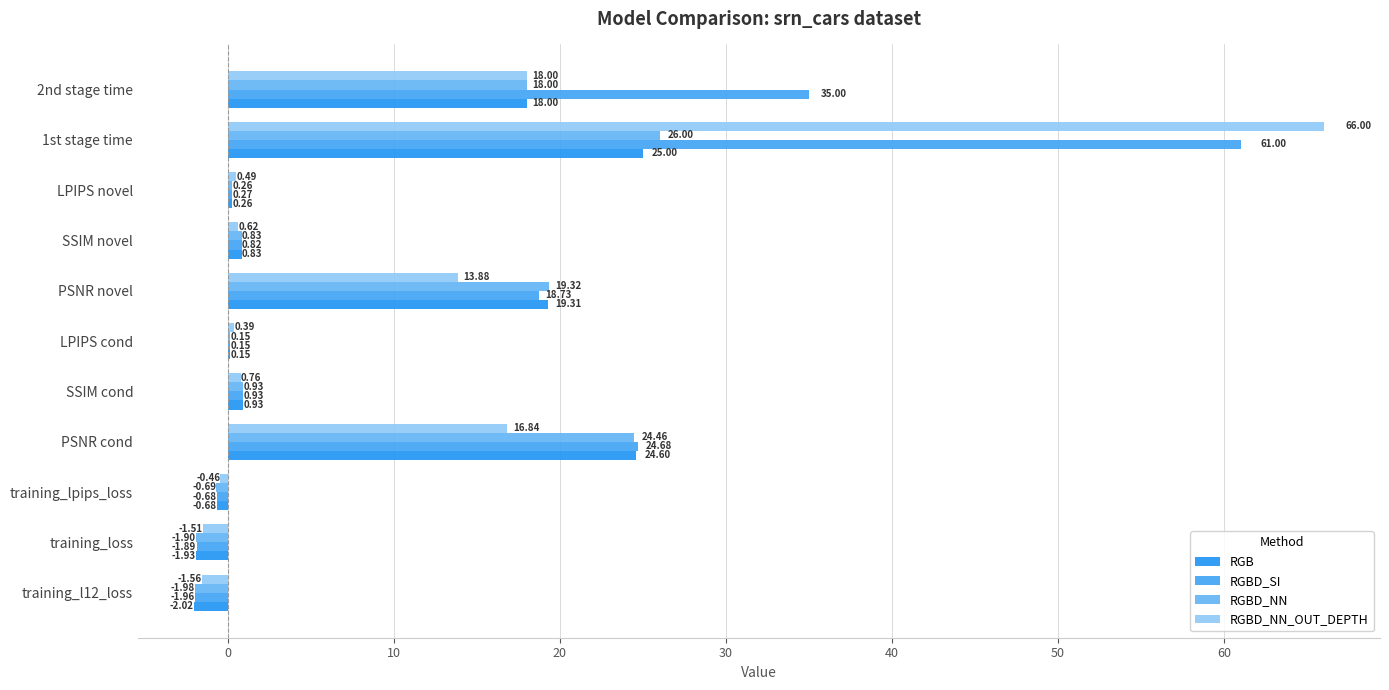

At how many categories does at least one series exceed 49?

1